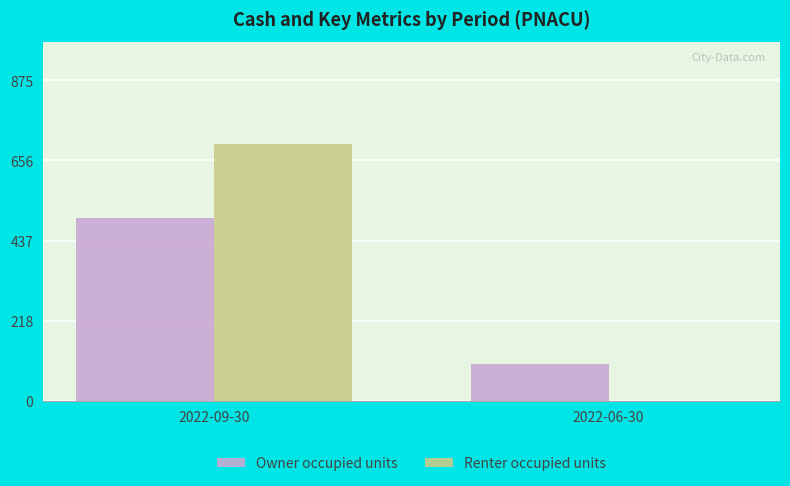

Is the value of Owner occupied units at 2022-09-30 greater than the value of Renter occupied units at 2022-06-30?

Yes